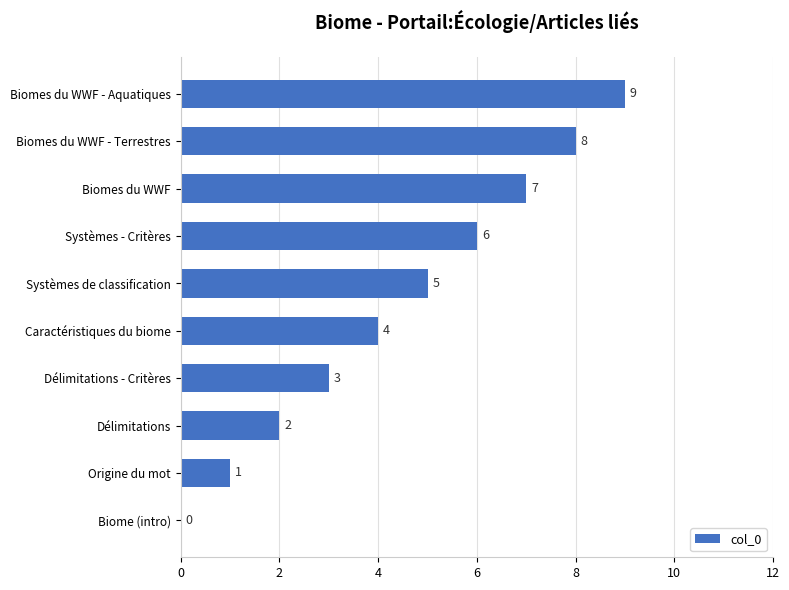

At which label is the value closest to 4?

Caractéristiques du biome